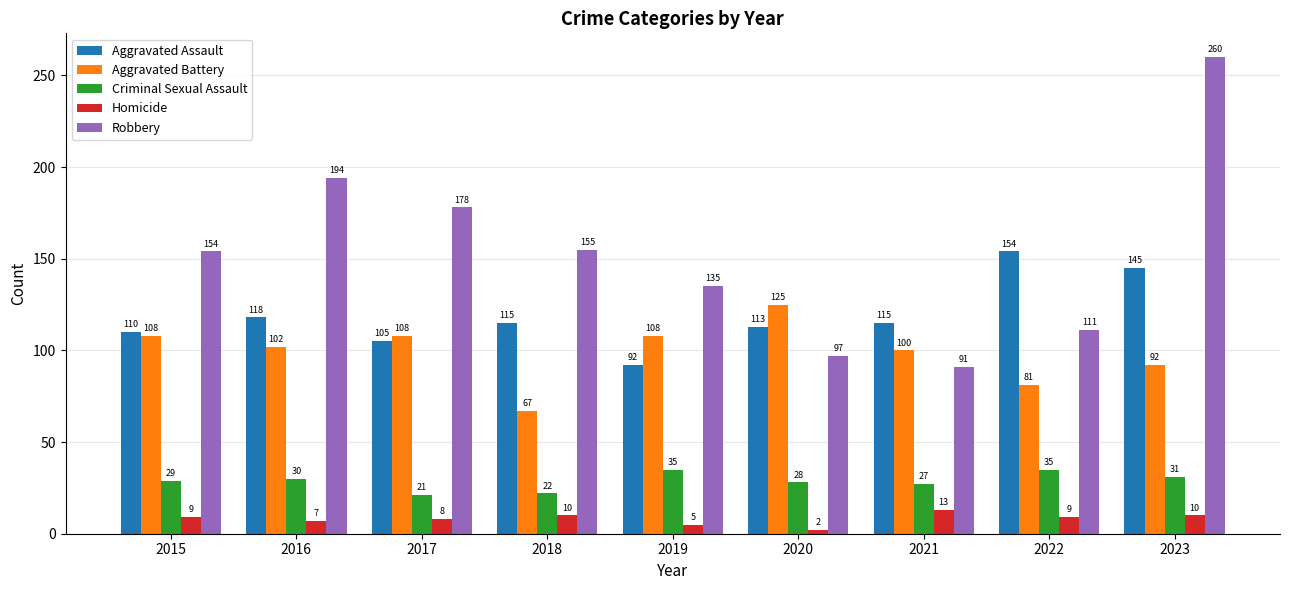

Reading right to left, transcribe all the data shown in this chart.

Aggravated Assault: 145	154	115	113	92	115	105	118	110
Aggravated Battery: 92	81	100	125	108	67	108	102	108
Criminal Sexual Assault: 31	35	27	28	35	22	21	30	29
Homicide: 10	9	13	2	5	10	8	7	9
Robbery: 260	111	91	97	135	155	178	194	154